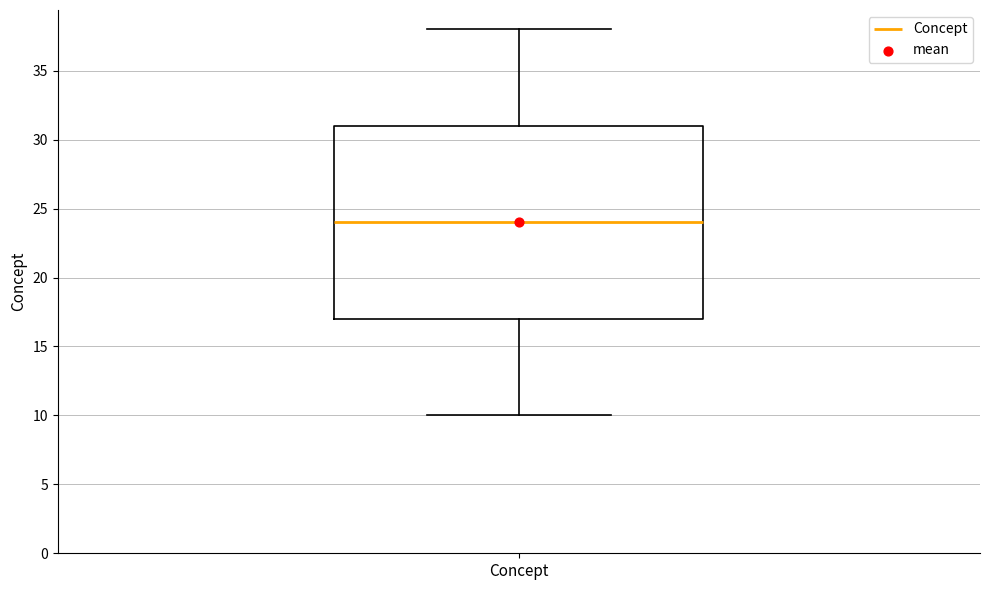

Where is the lower edge of the box for Concept on the y-axis? The values are not printed on the chart, so give them approximately, as read against the axis.

17